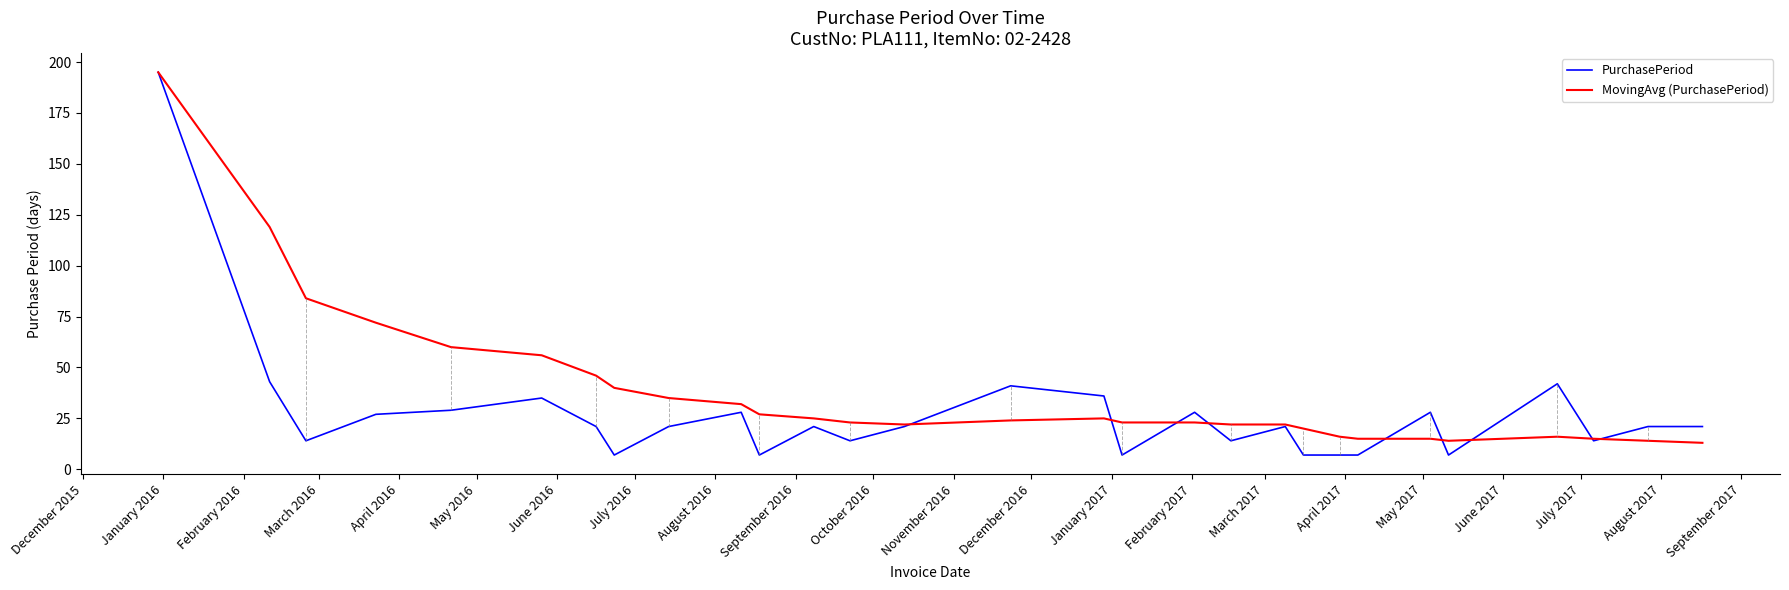

True or false: PurchasePeriod and MovingAvg (PurchasePeriod) cross at least once.

True